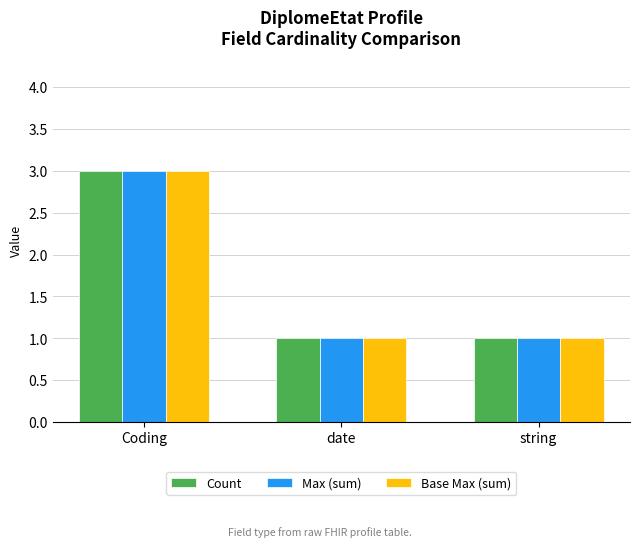

Count the Max (sum) values in the range 1 to 3.

3